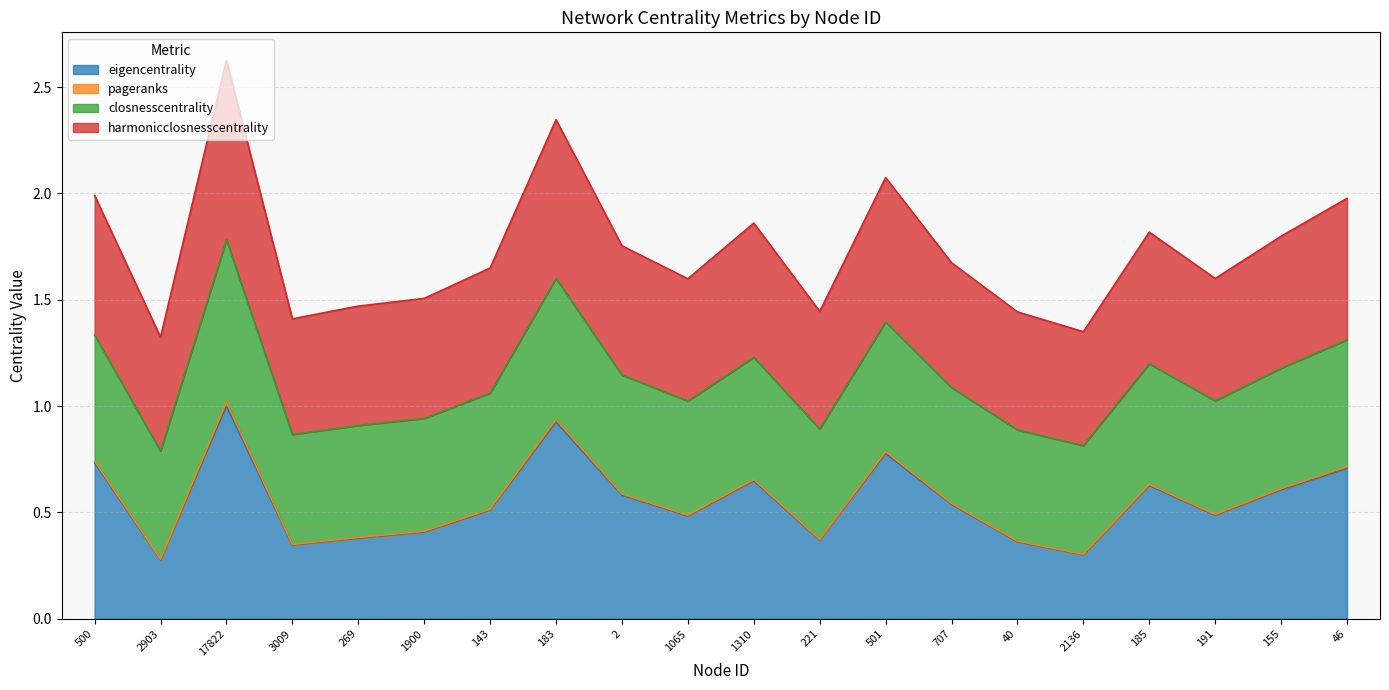

What is the maximum value shown in the chart?

2.6